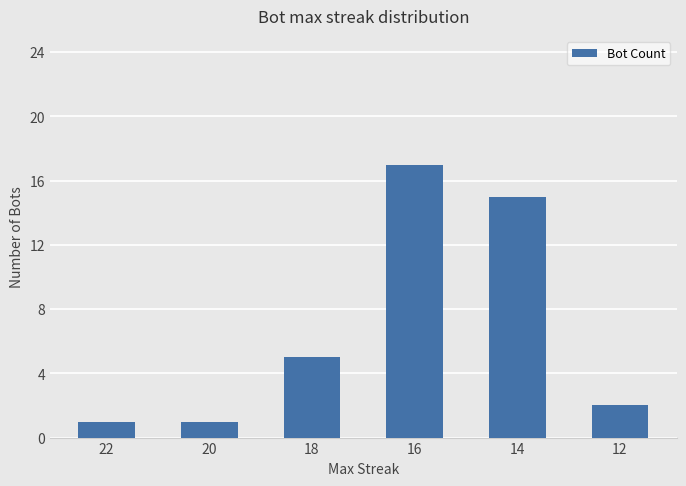

True or false: the data shows 15 at 14.

True